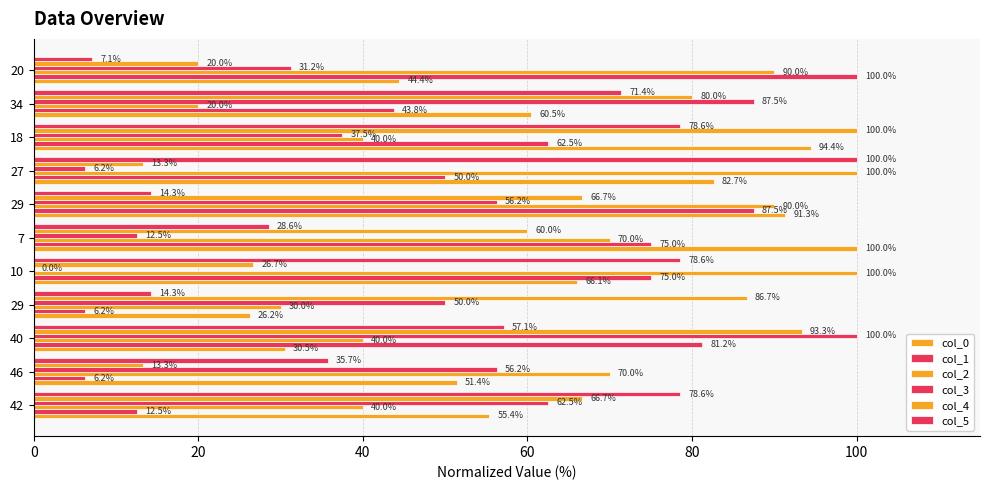

Count the number of categories in the chart.

11